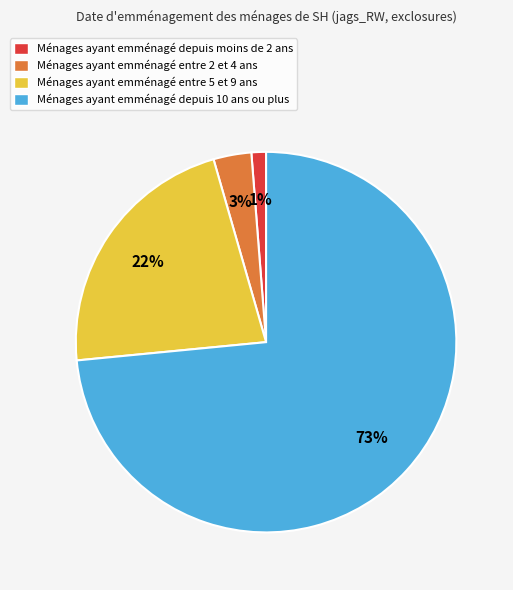

To the nearest percent, what is the difference between the Ménages ayant emménagé depuis moins de 2 ans and Ménages ayant emménagé entre 2 et 4 ans slice percentages?

2%